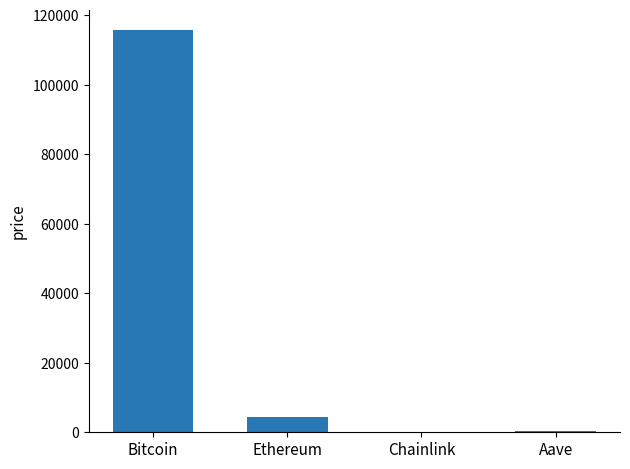

What is the sum of the values at Aave and Ethereum?

4754.6